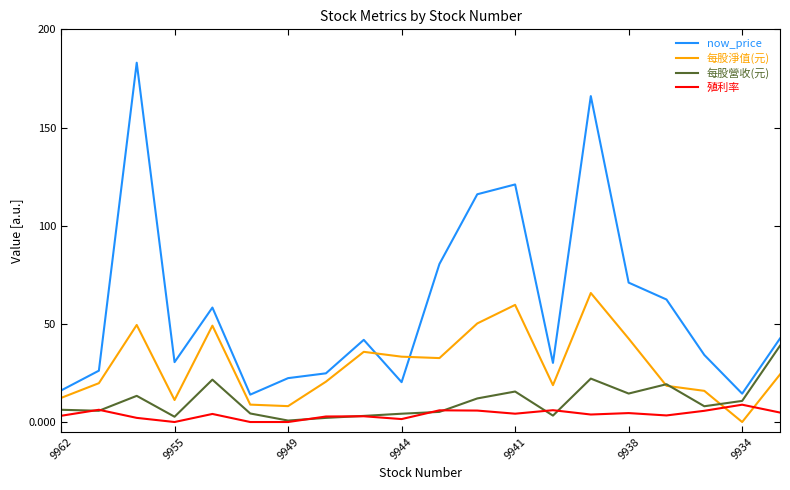

What is the maximum value shown in the chart?

183.0